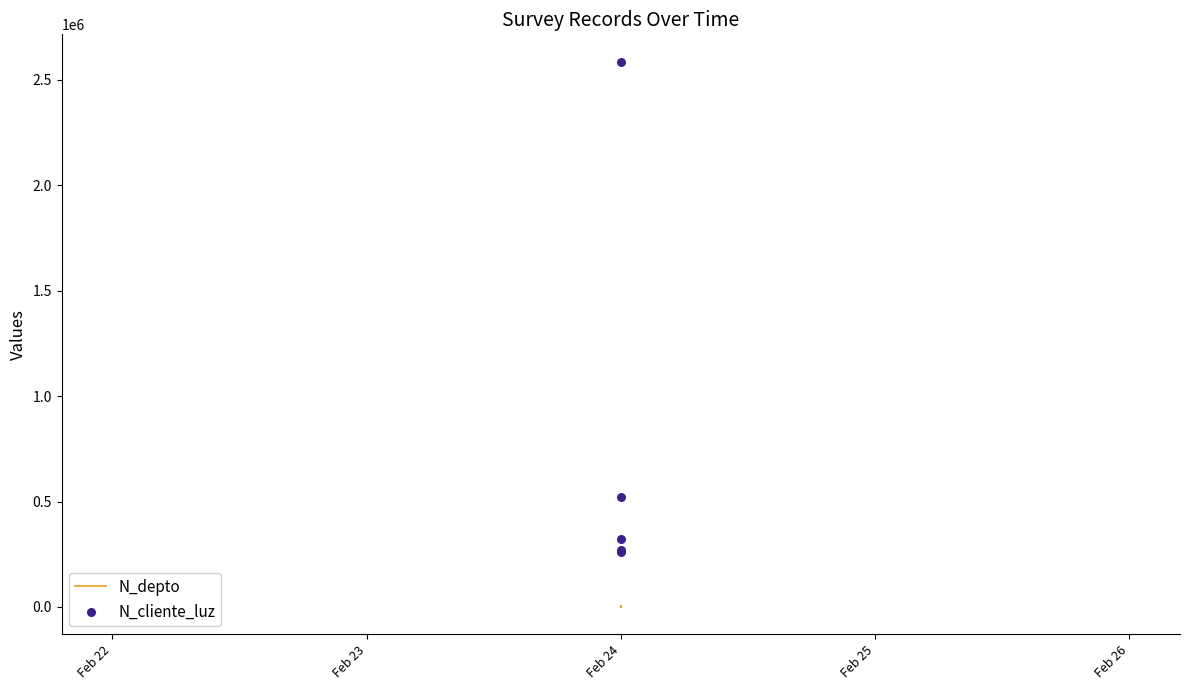

Which series has the largest total across all categories?

N_cliente_luz